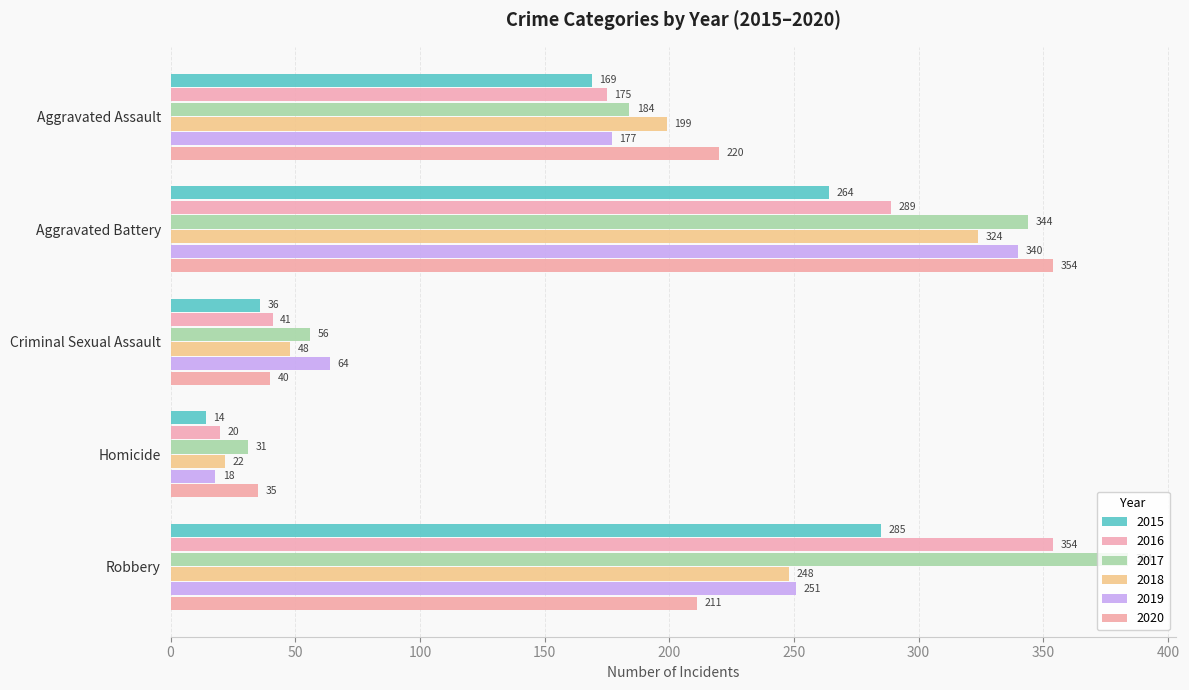

Read the 2020 value at Robbery.

211